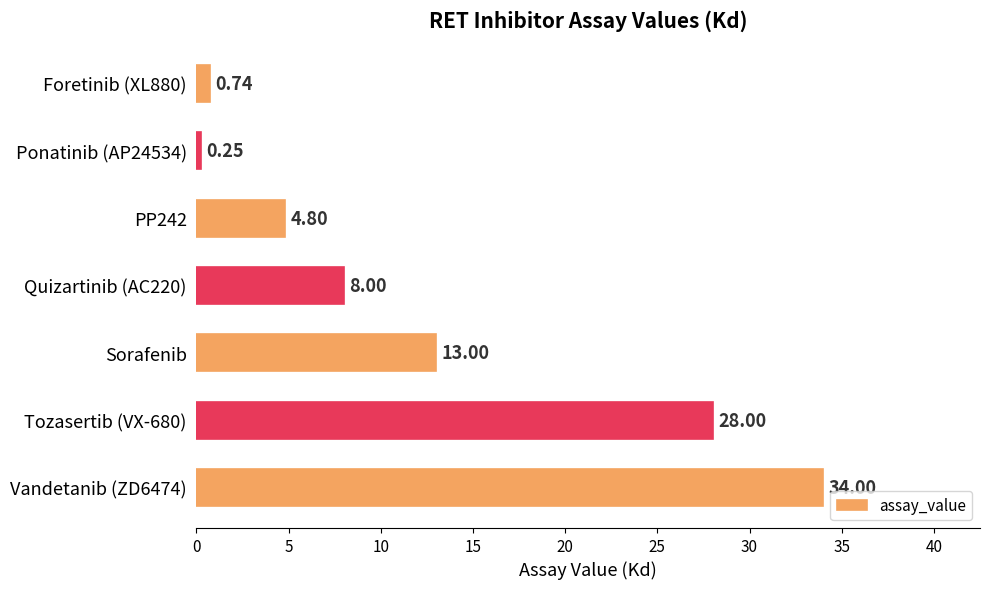

What is the maximum value shown in the chart?

34.0